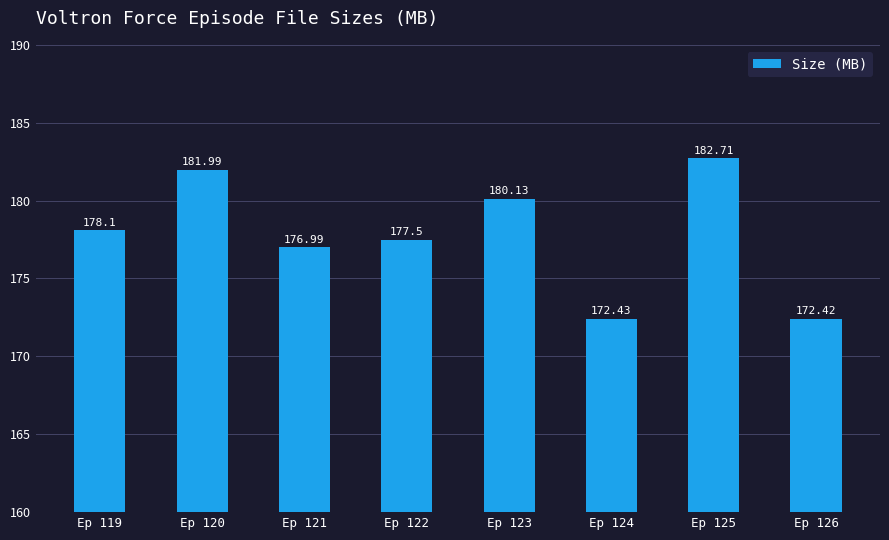

Approximately how many times larger is the value at Ep 119 compared to Ep 121?

1.0